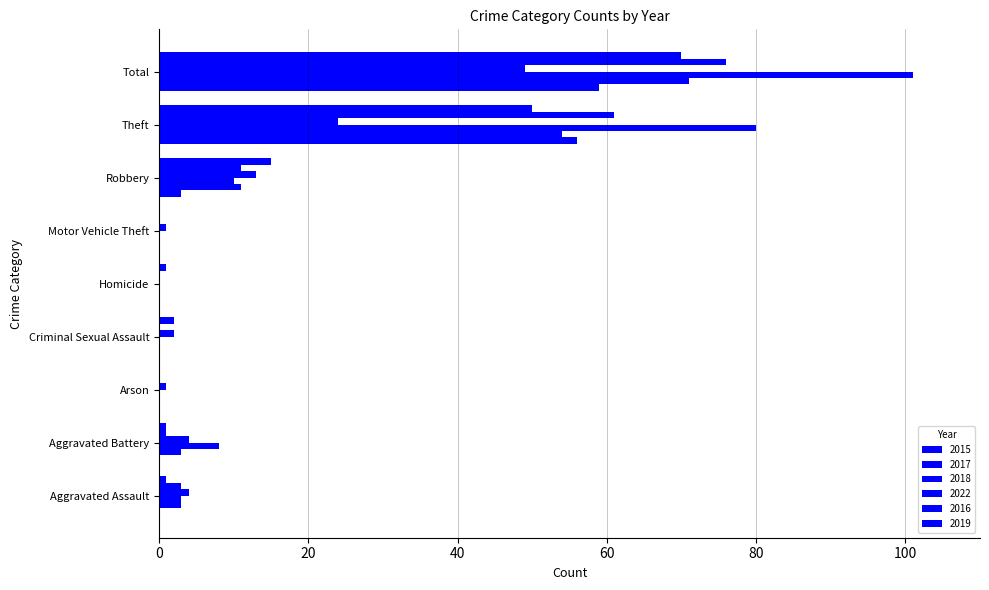

At how many categories does at least one series exceed 77?

2